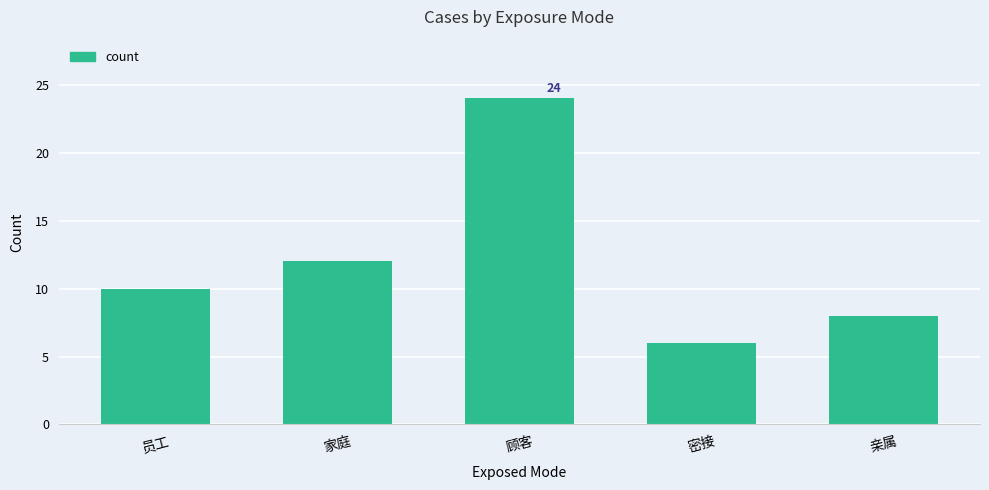

The chart shows a value of 9 at 密接. True or false?

False